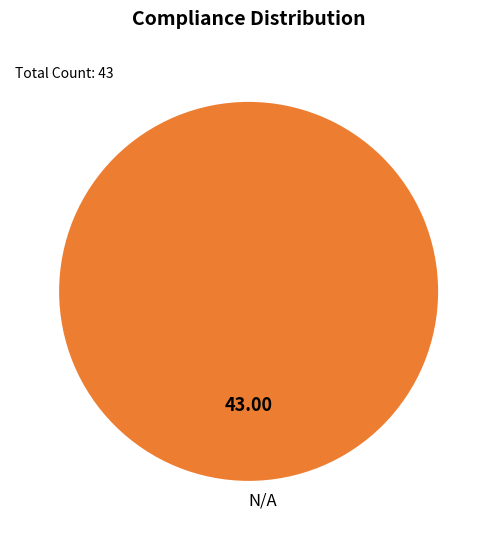

Rank the categories by value from highest to lowest.

N/A